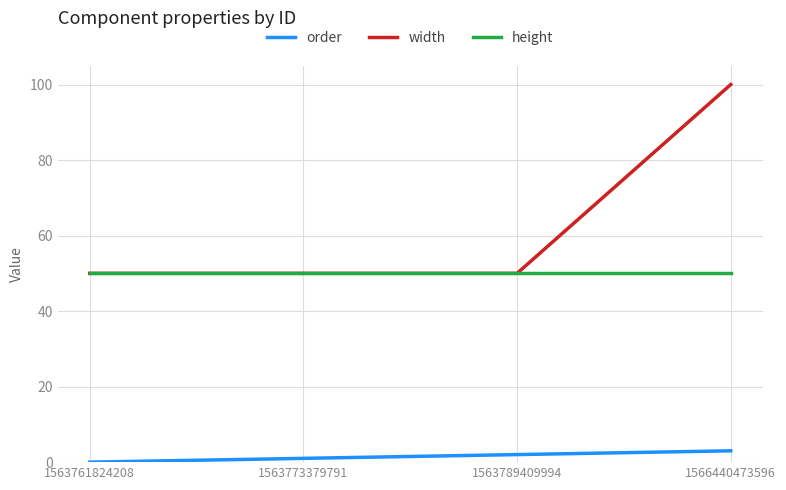

True or false: height and order cross at least once.

False